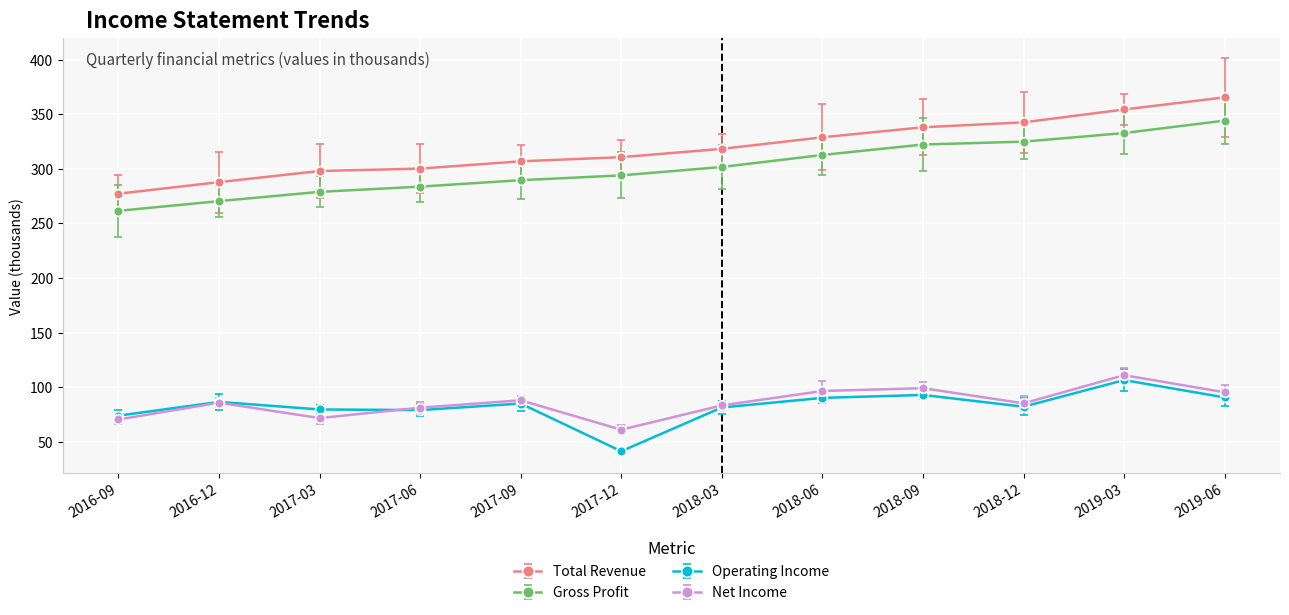

What is the label of the 6th point from the right?

2018-03